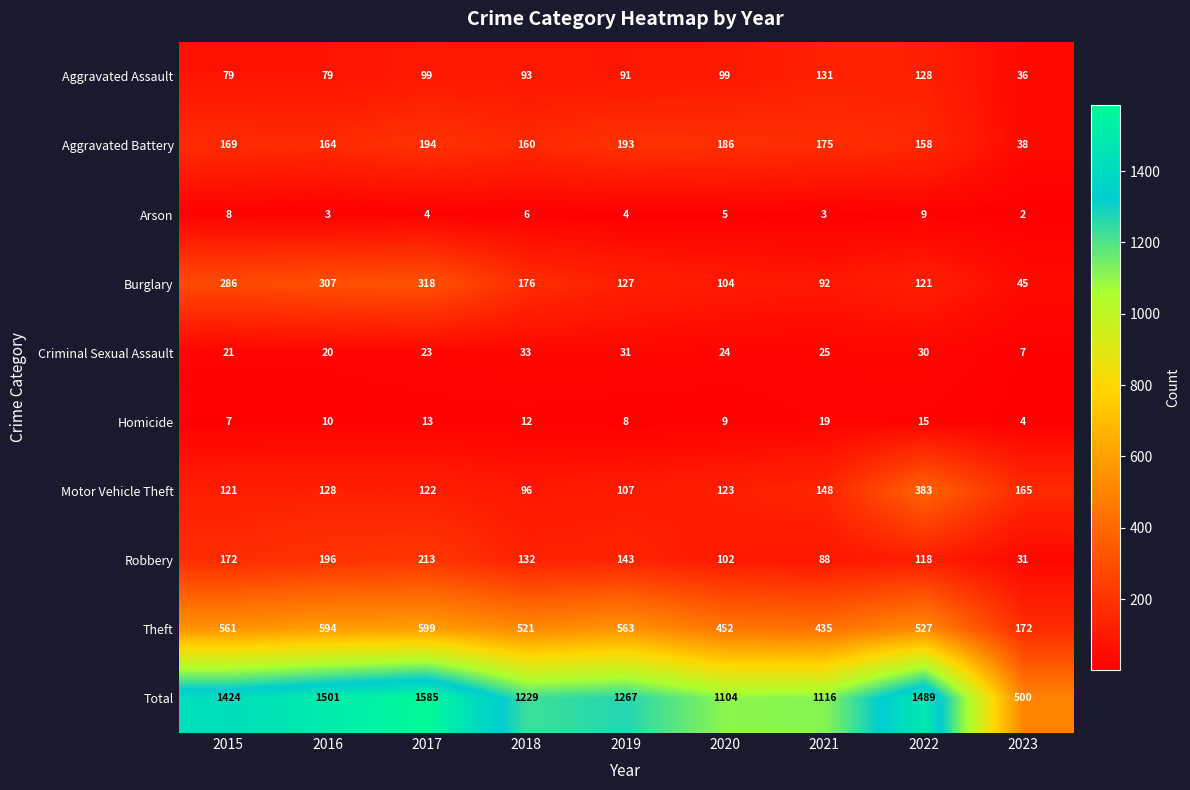

How many Arson values are between 3 and 6?

6